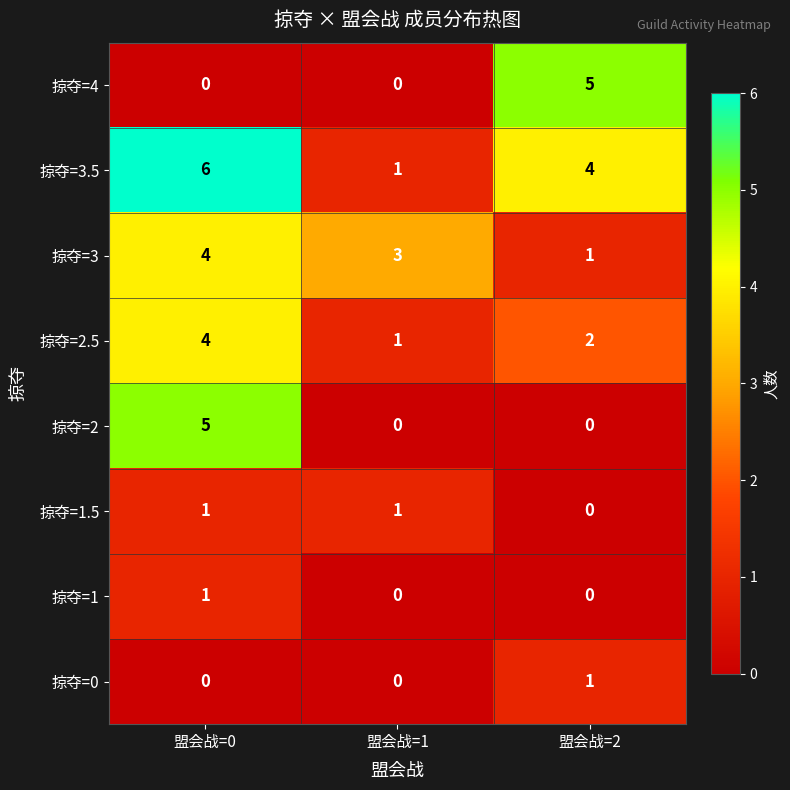

At which label does 掠夺=2.5 reach its minimum?

盟会战=1